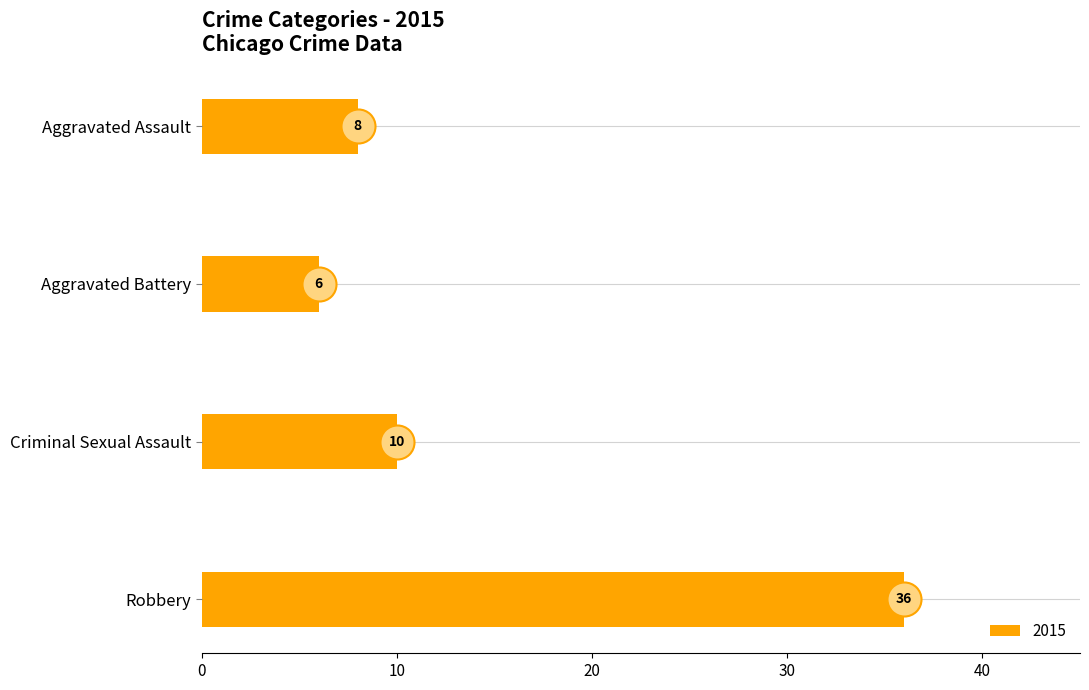

Between Robbery and Aggravated Battery, which is larger?

Robbery